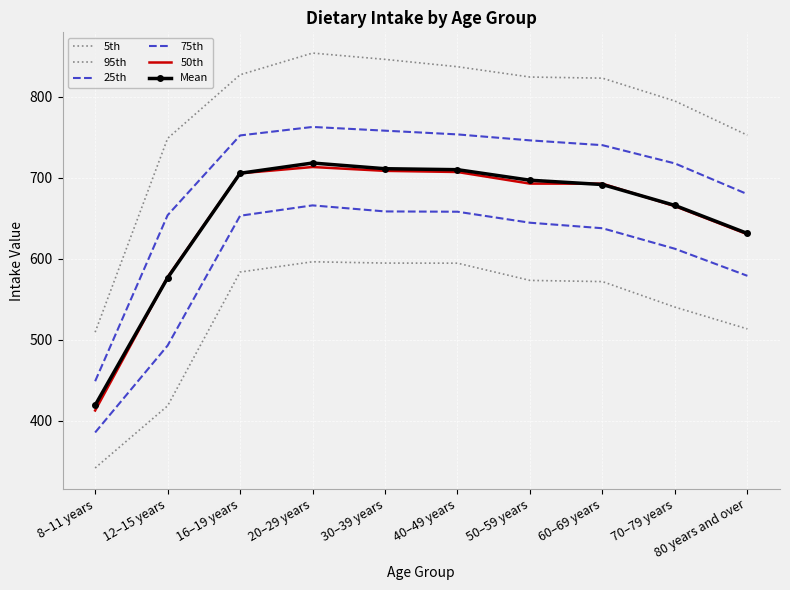

How many data points does each series have?

10